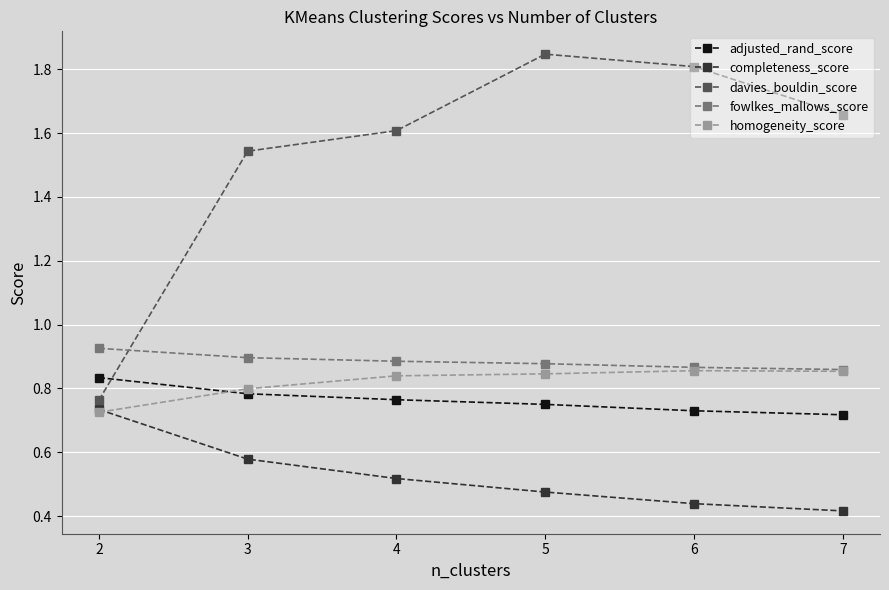

True or false: adjusted_rand_score has a value of 0.8 at 2.

True